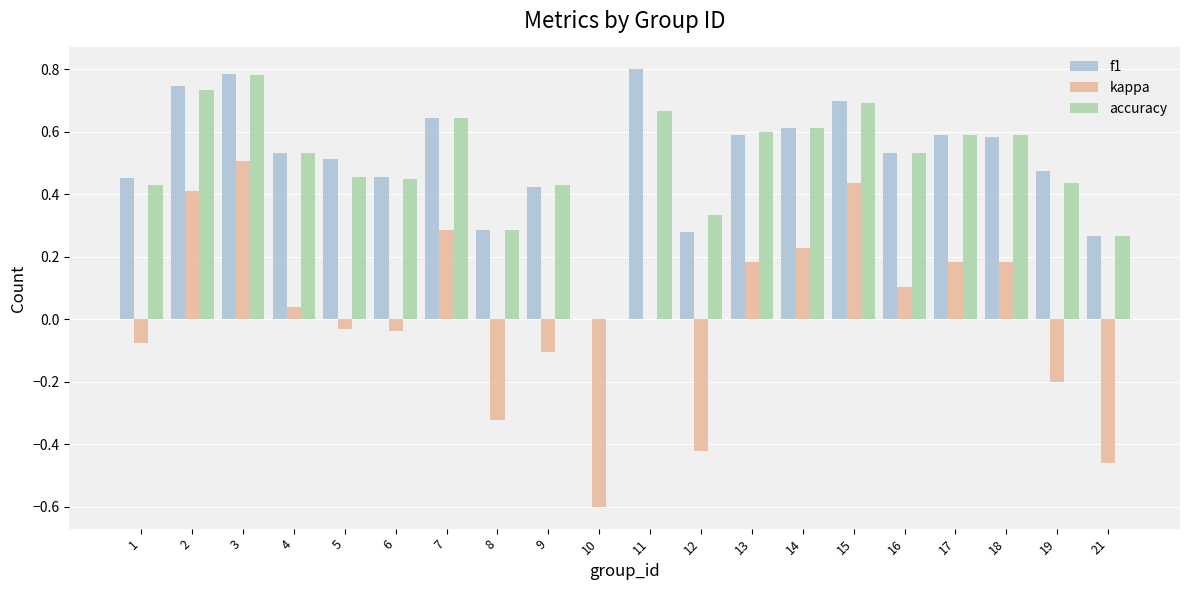

Is it true that accuracy equals 0.1 at 8?

False